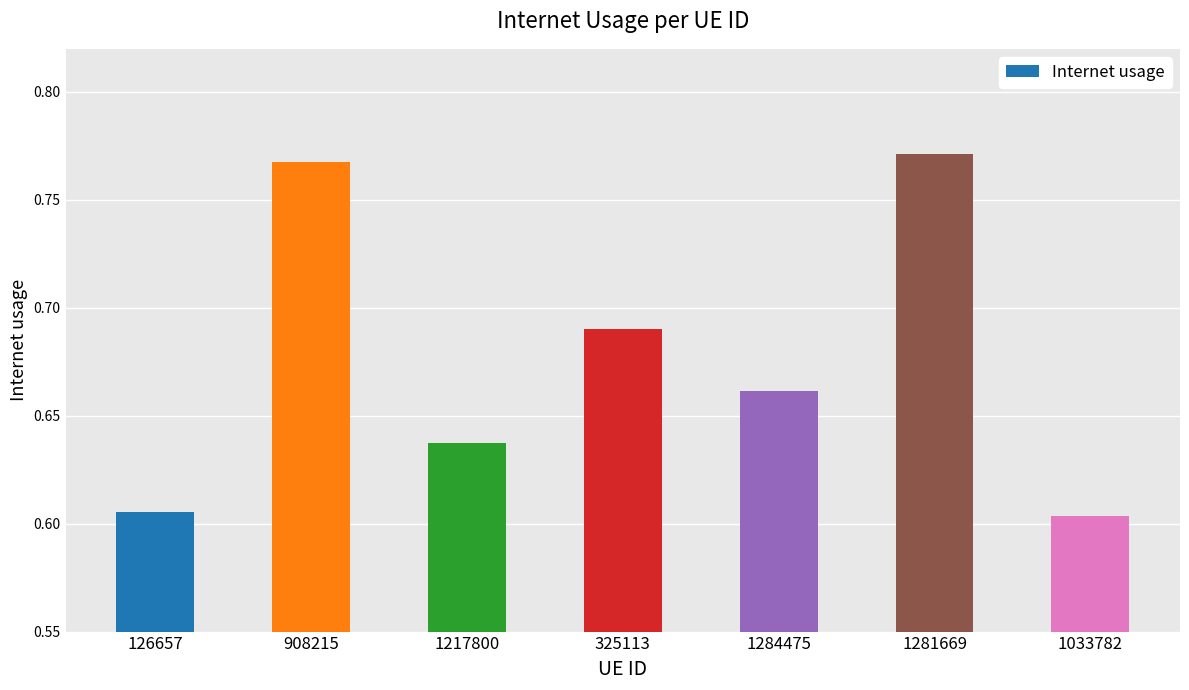

Count the values in the range 0 to 1.

7